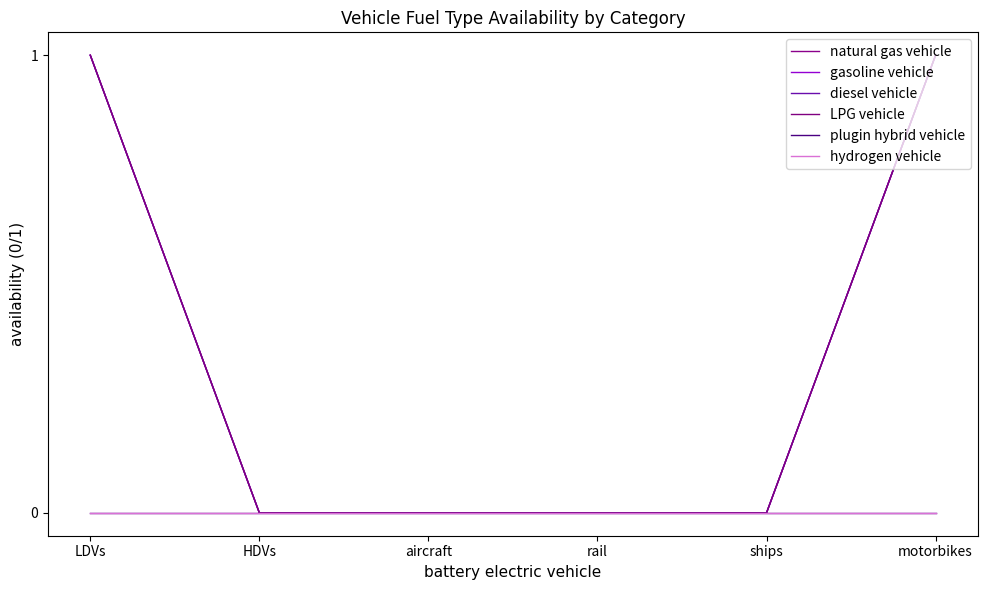

Reading left to right, list all the values displayed in this chart.

natural gas vehicle: 1	0	0	0	0	1
gasoline vehicle: 1	0	0	0	0	1
diesel vehicle: 1	0	0	0	0	1
LPG vehicle: 1	0	0	0	0	1
plugin hybrid vehicle: 0	0	0	0	0	0
hydrogen vehicle: 0	0	0	0	0	0